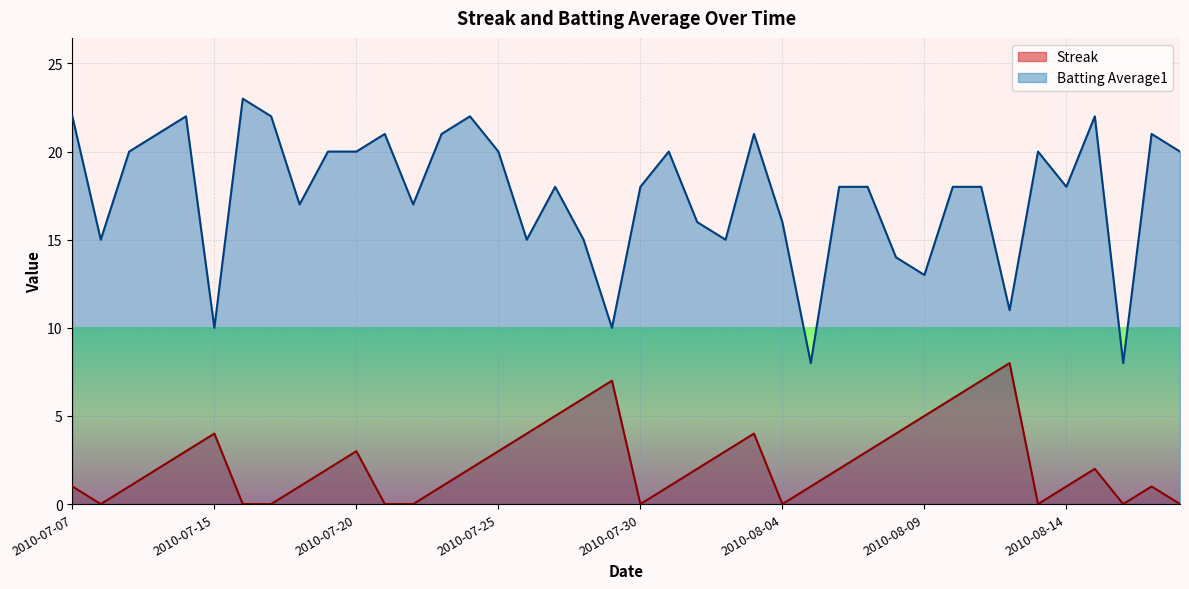

How many interior local valleys does the Batting Average1 series have?

12